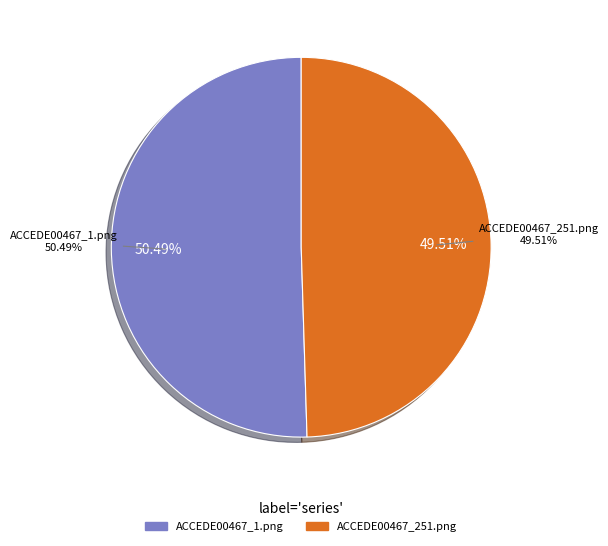

To the nearest percent, what percentage of the pie is ACCEDE00467_1.png?

50%